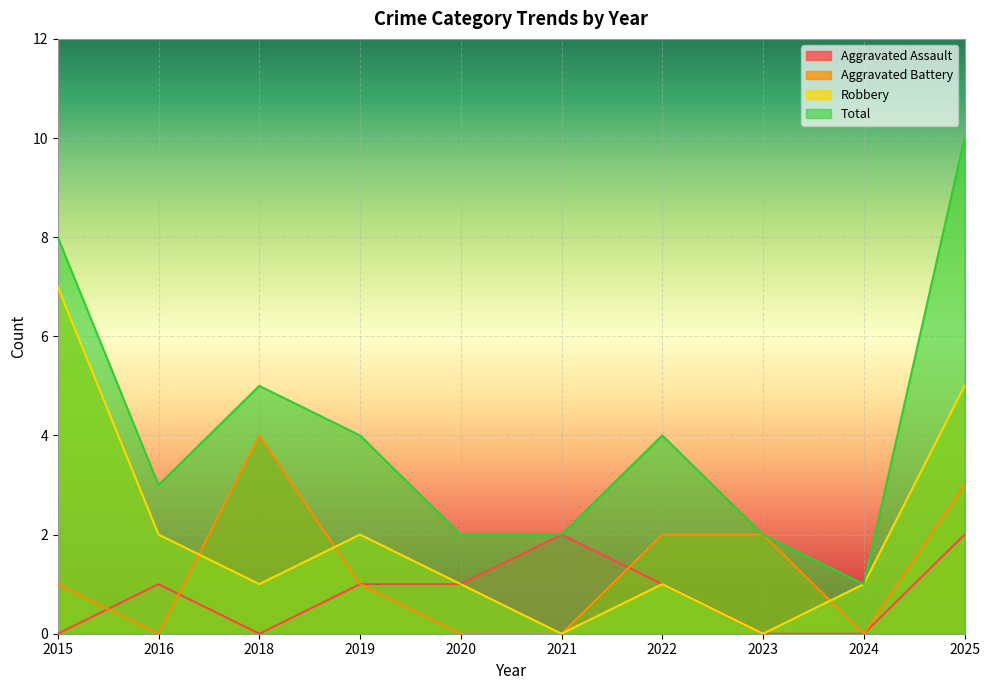

What is the average value of the Total series?

4